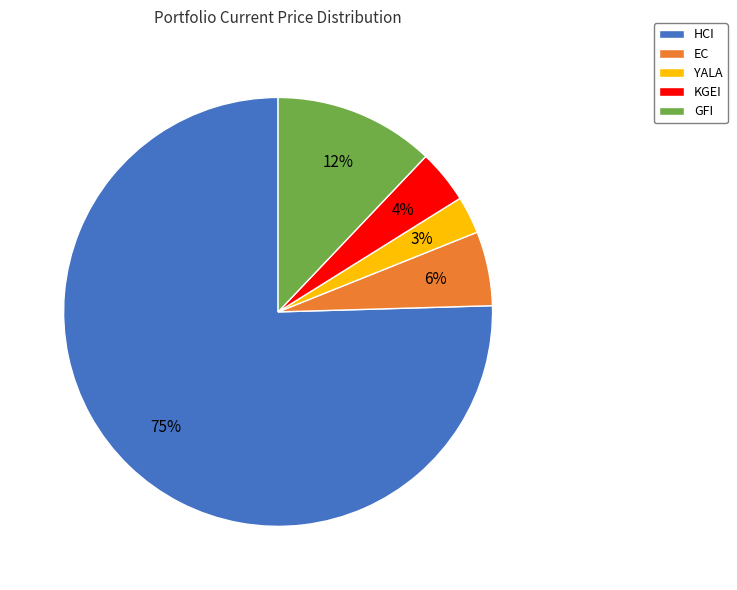

The EC slice represents 6% of the pie. True or false?

True